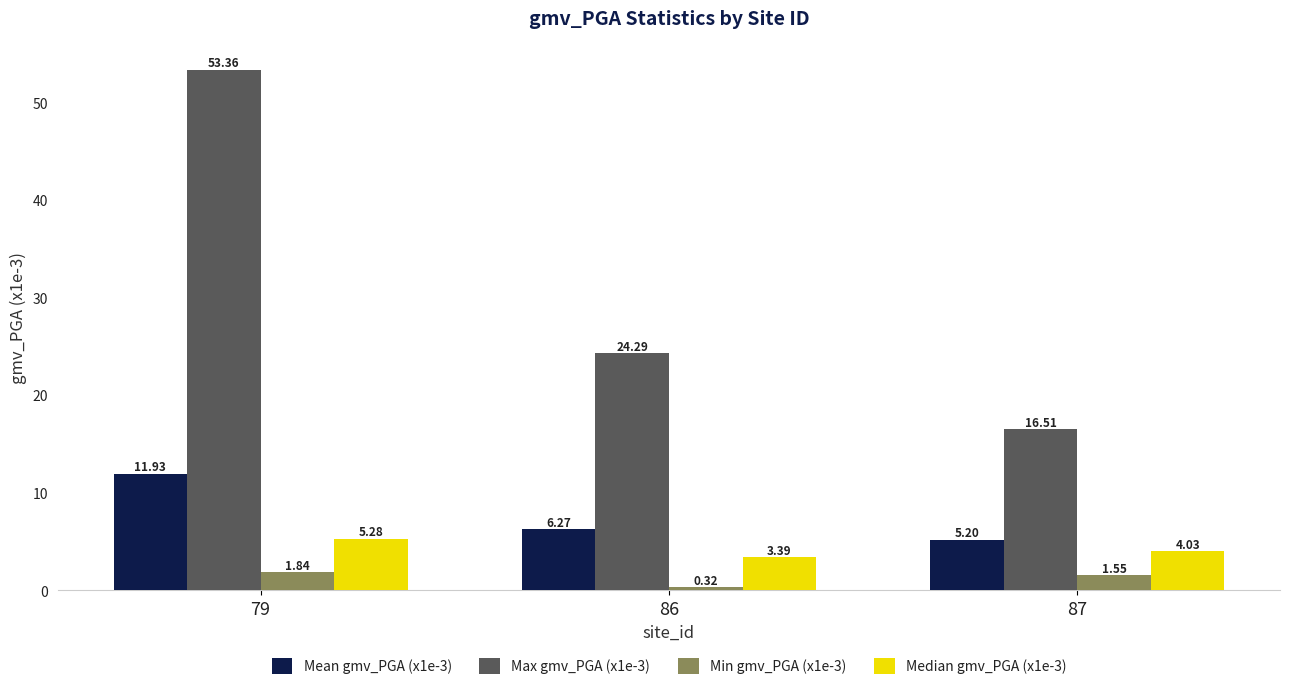

List the series in order of their peak value, highest first.

Max gmv_PGA (x1e-3), Mean gmv_PGA (x1e-3), Median gmv_PGA (x1e-3), Min gmv_PGA (x1e-3)